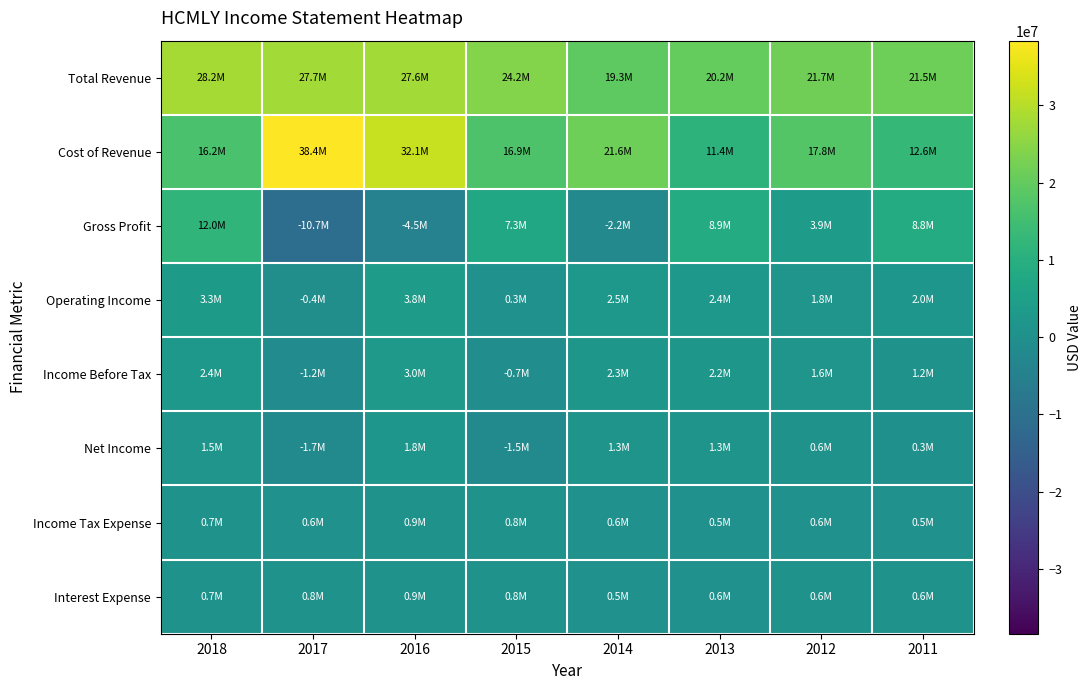

What is the difference between the highest and lowest values at 2012?

21151500